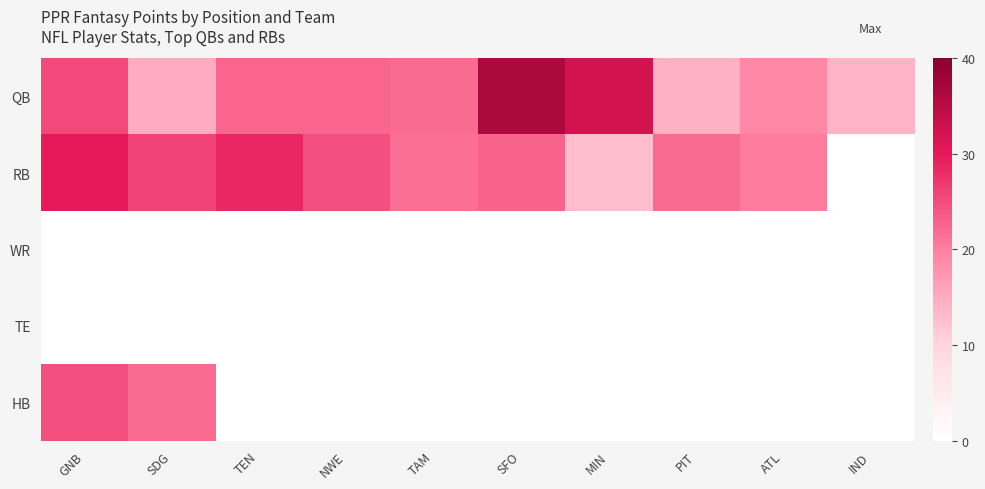

What is the difference between the second highest and minimum values in the RB series?

17.2